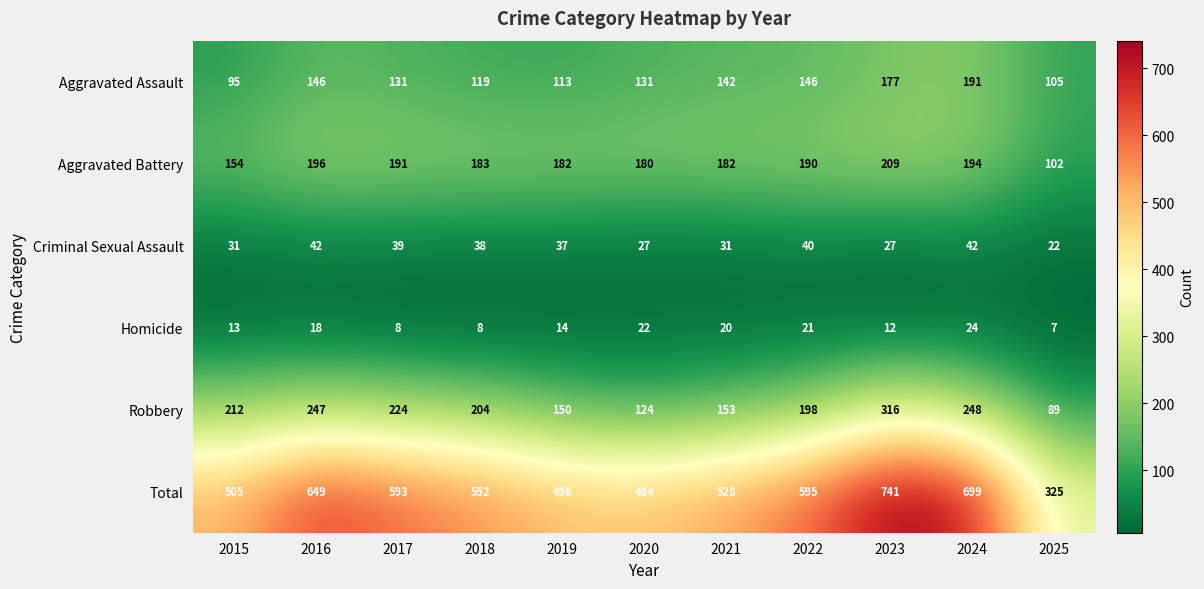

Which series has the largest total across all categories?

Total